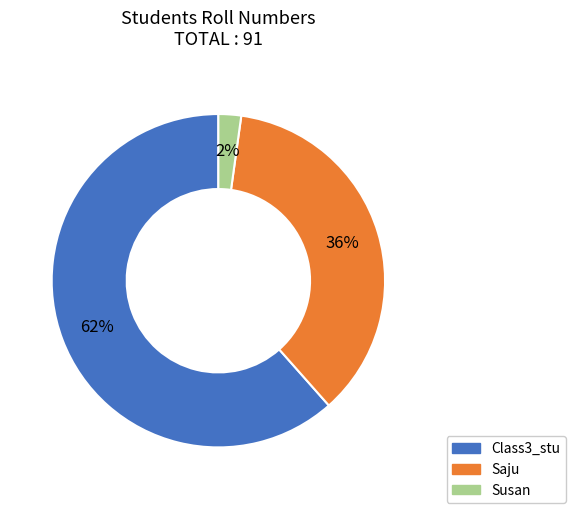

What is the largest slice in the pie chart?

Class3_stu